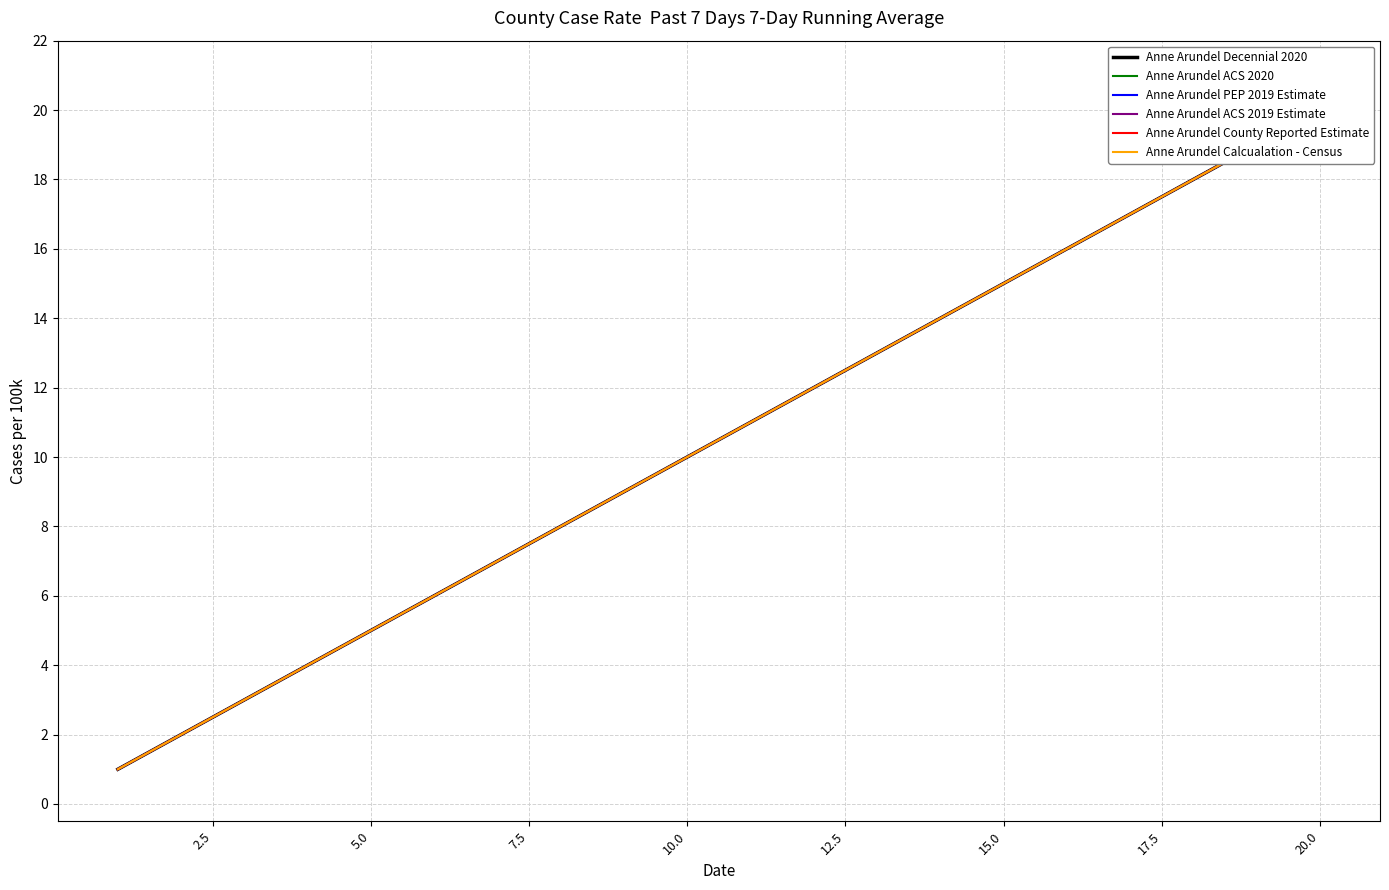

How many lines are shown in the chart?

6